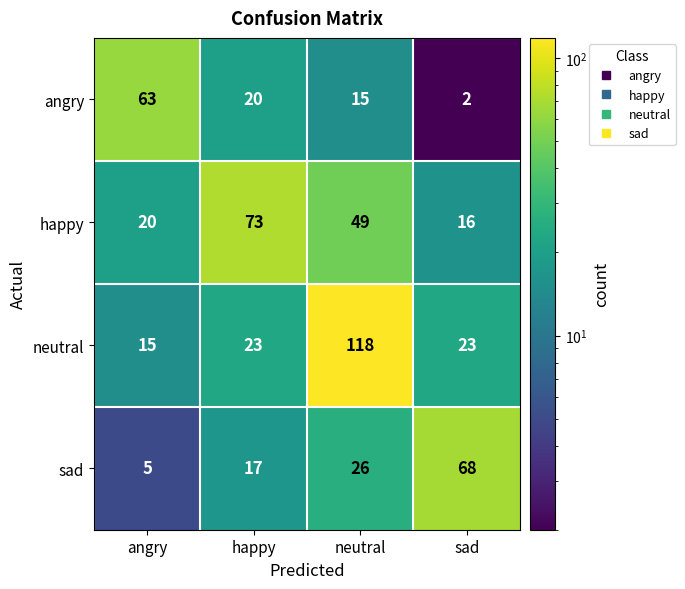

Which series has the largest total across all categories?

neutral